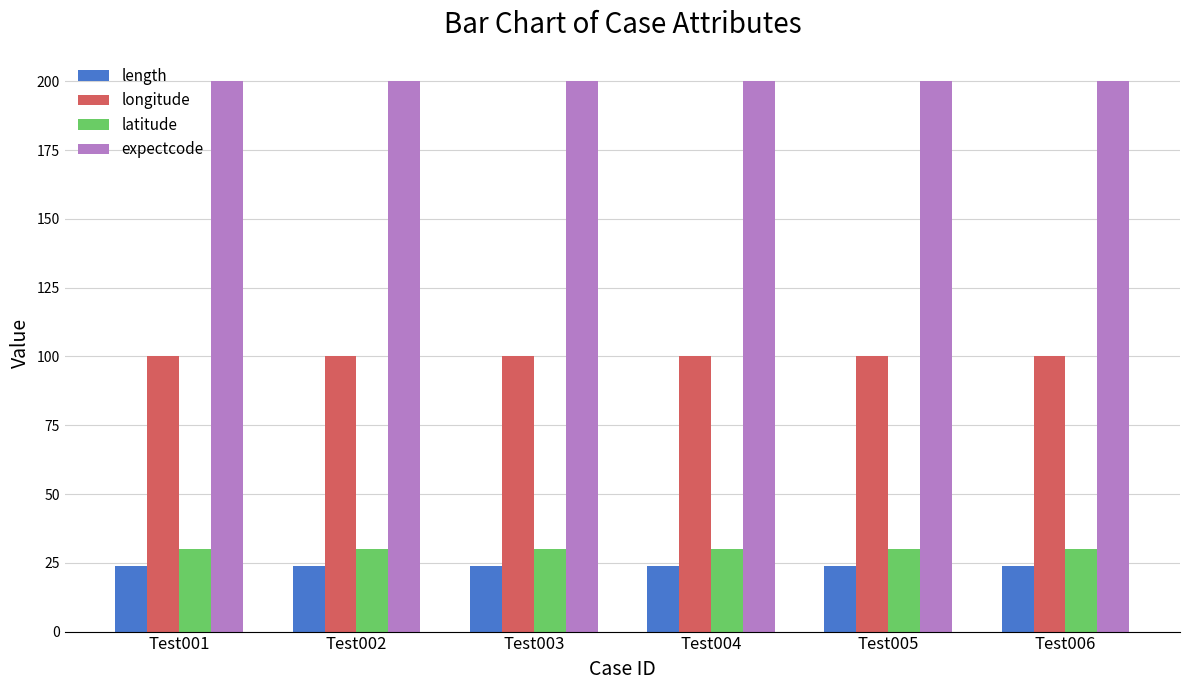

What is the maximum value shown in the chart?

200